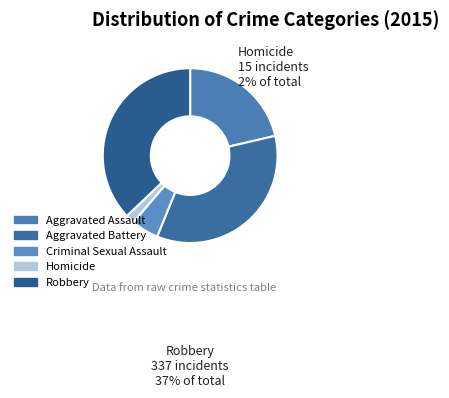

To the nearest percent, what is the combined percentage of Robbery and Homicide?

39%